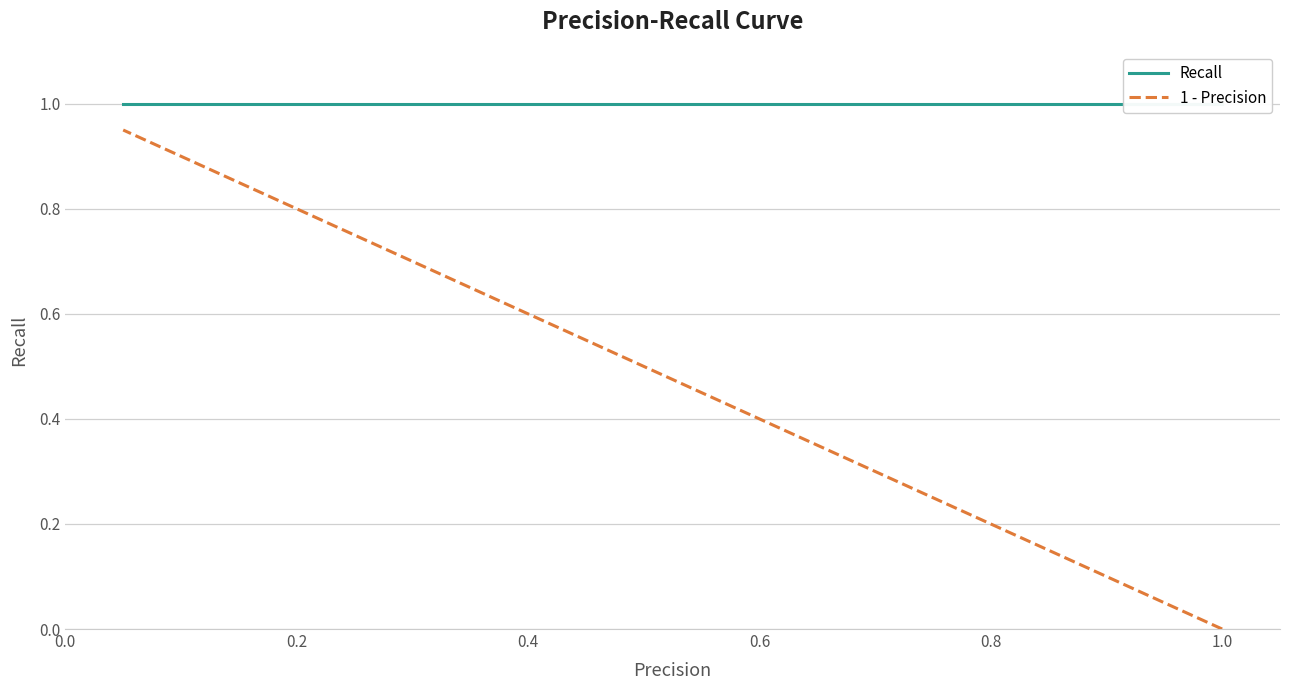

True or false: 1 - Precision has more than 2 interior local peaks.

False